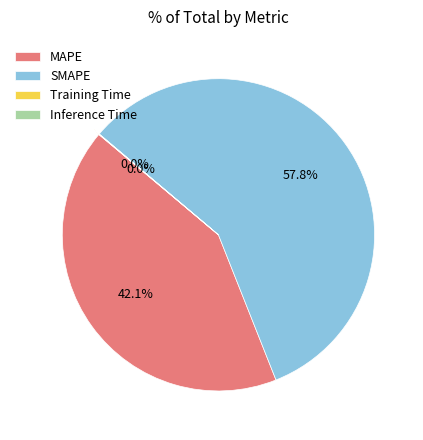

Is it true that SMAPE is 69% of the pie?

False